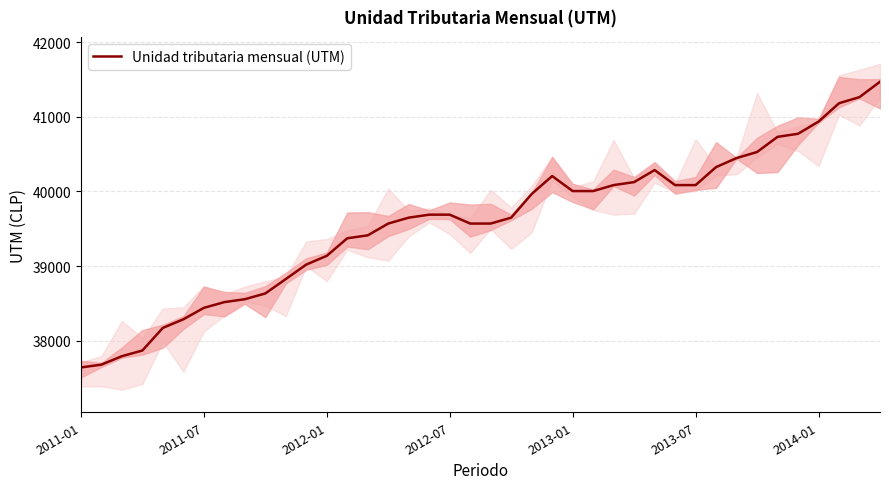

What is the minimum value shown in the chart?

37643